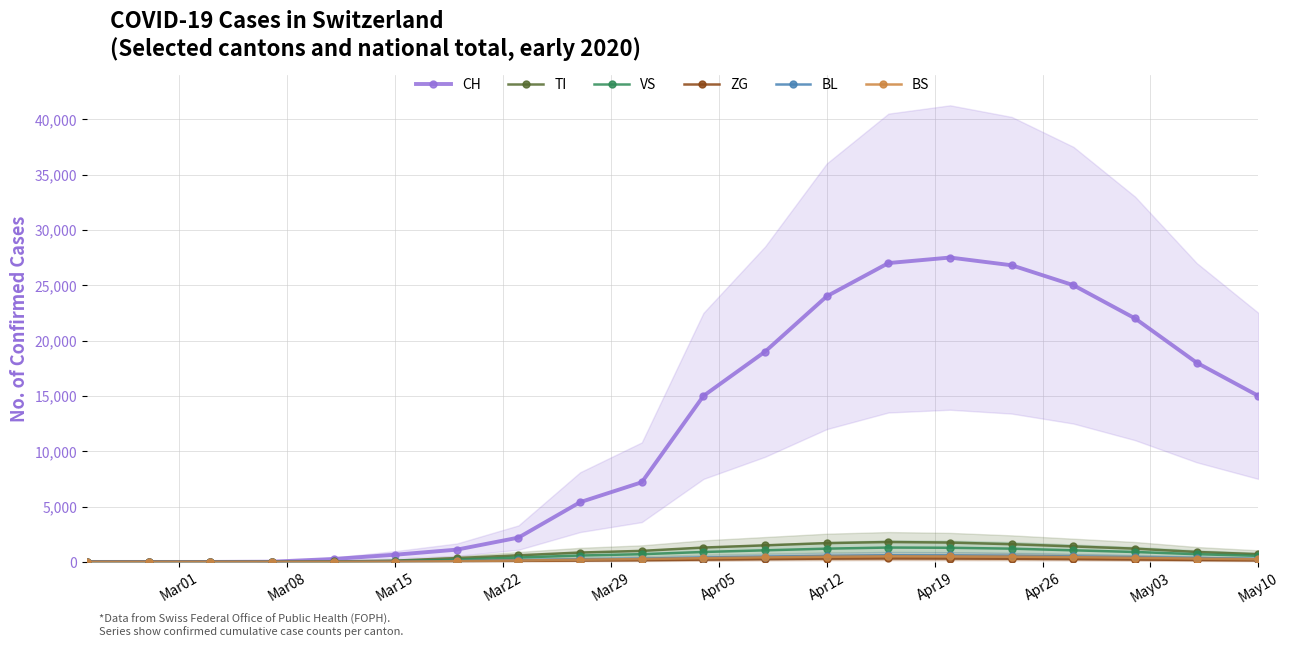

True or false: VS has more than 0 interior local peaks.

True